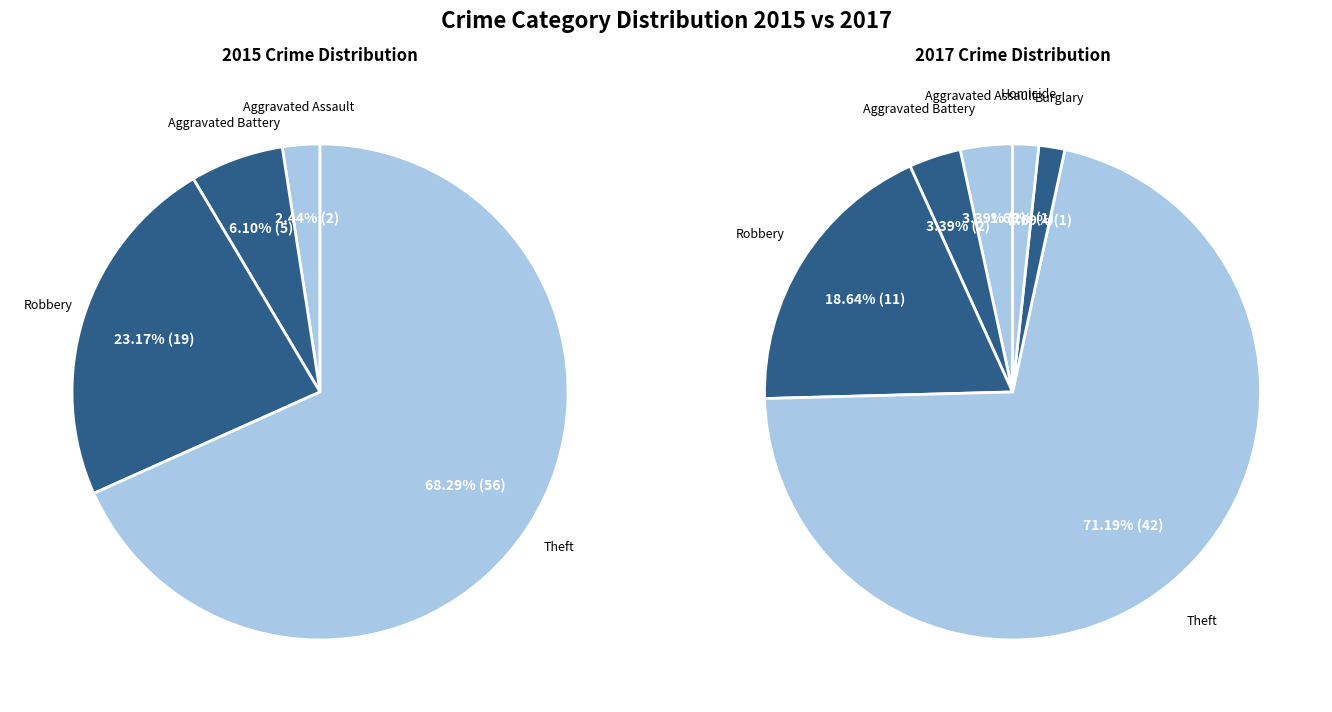

Which slice is the largest?

Theft